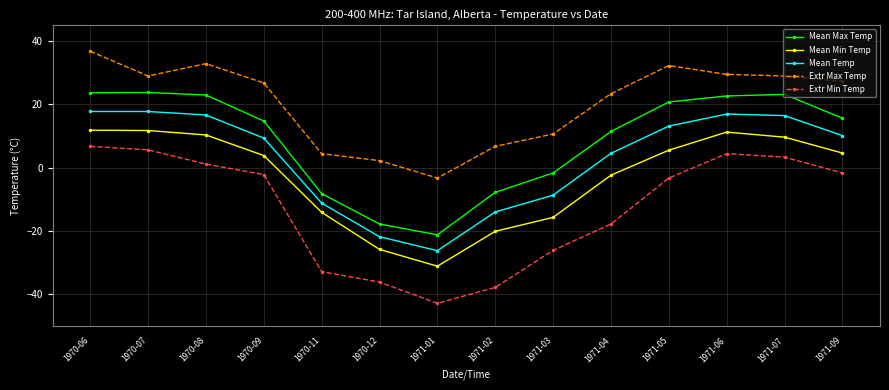

What is the highest value of the Mean Max Temp series?

23.7